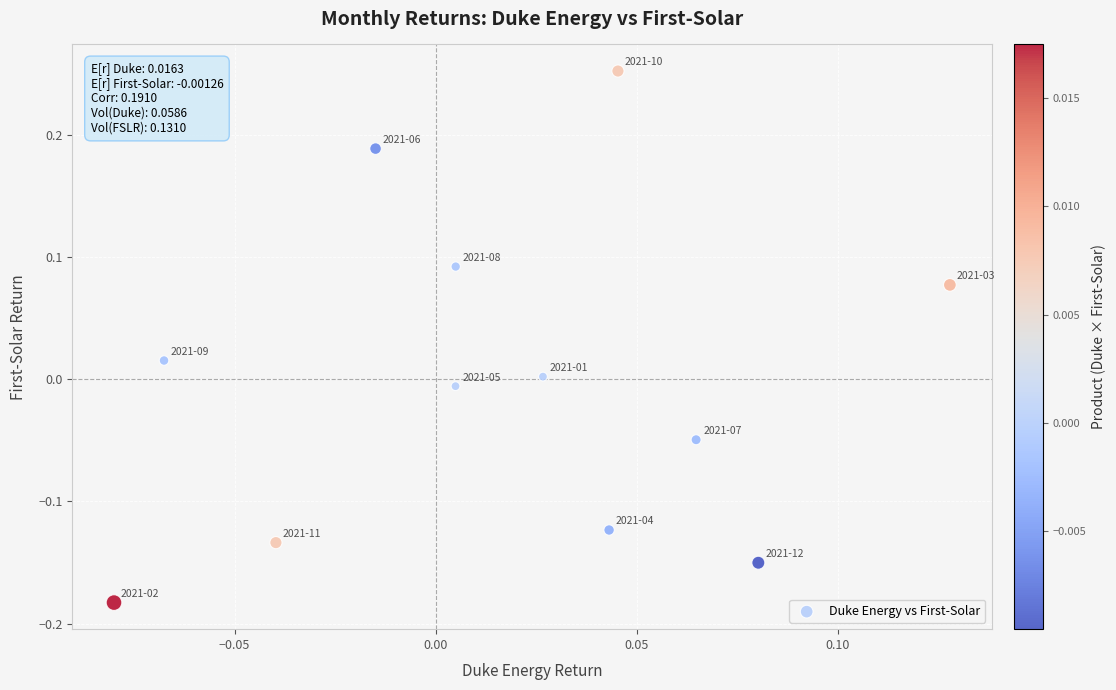

What is the range of Y values (max minus min)?

0.4